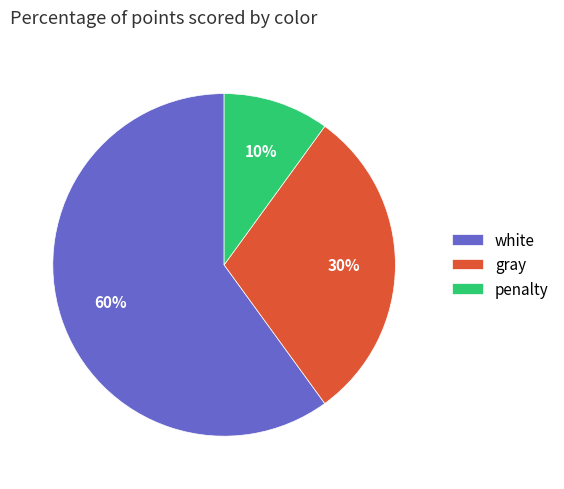

Does any single category account for the majority?

Yes